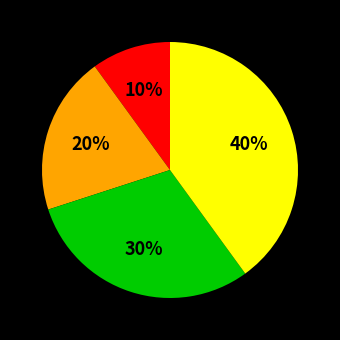

Does any single category account for the majority?

No